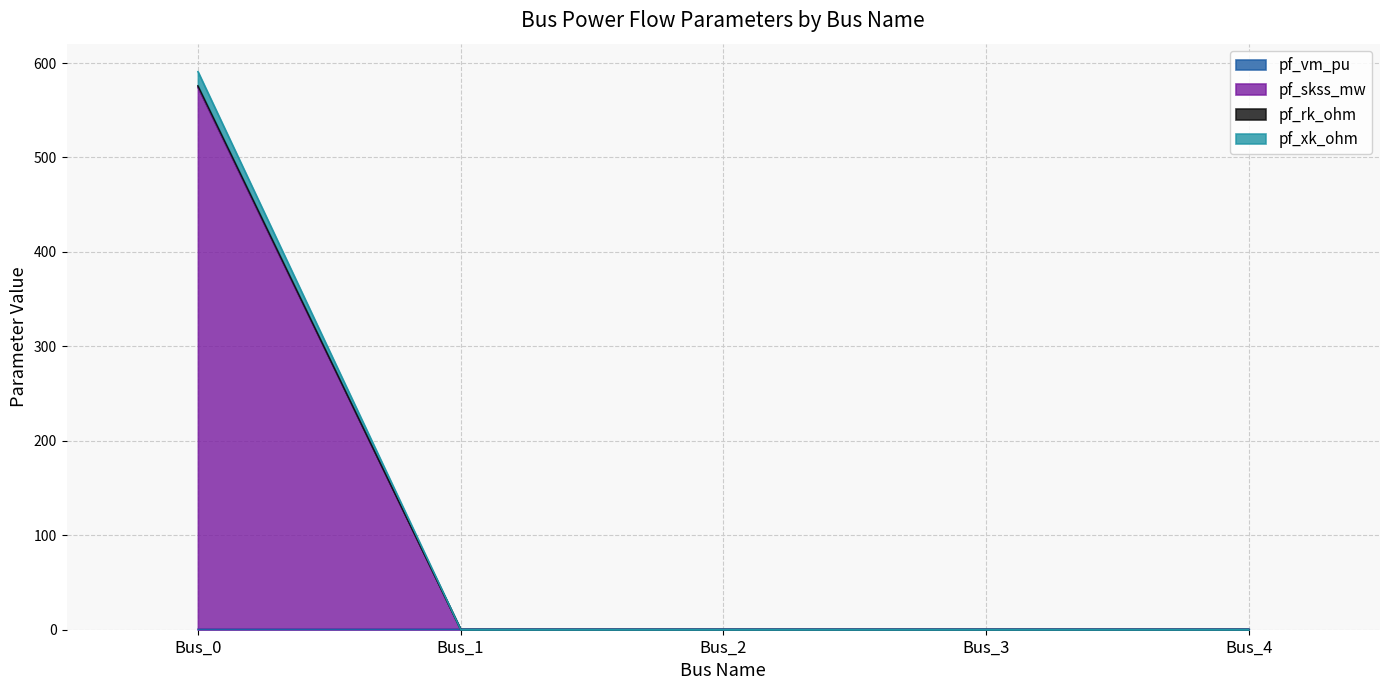

How many categories are shown in the chart?

5